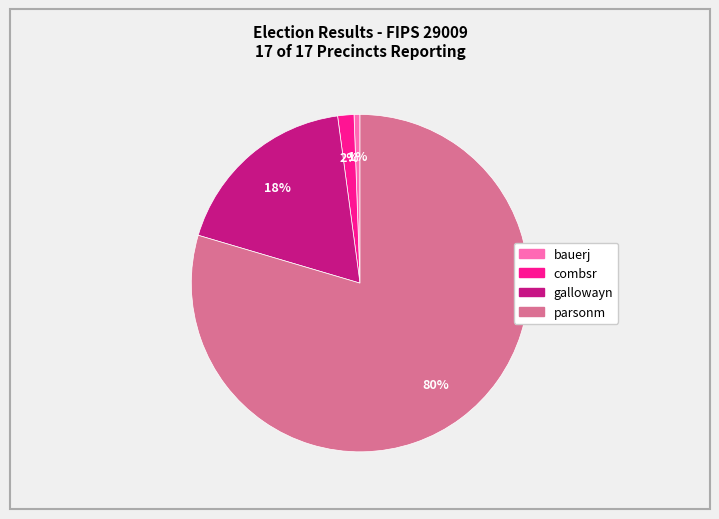

To the nearest percent, what percentage of the pie is bauerj?

1%